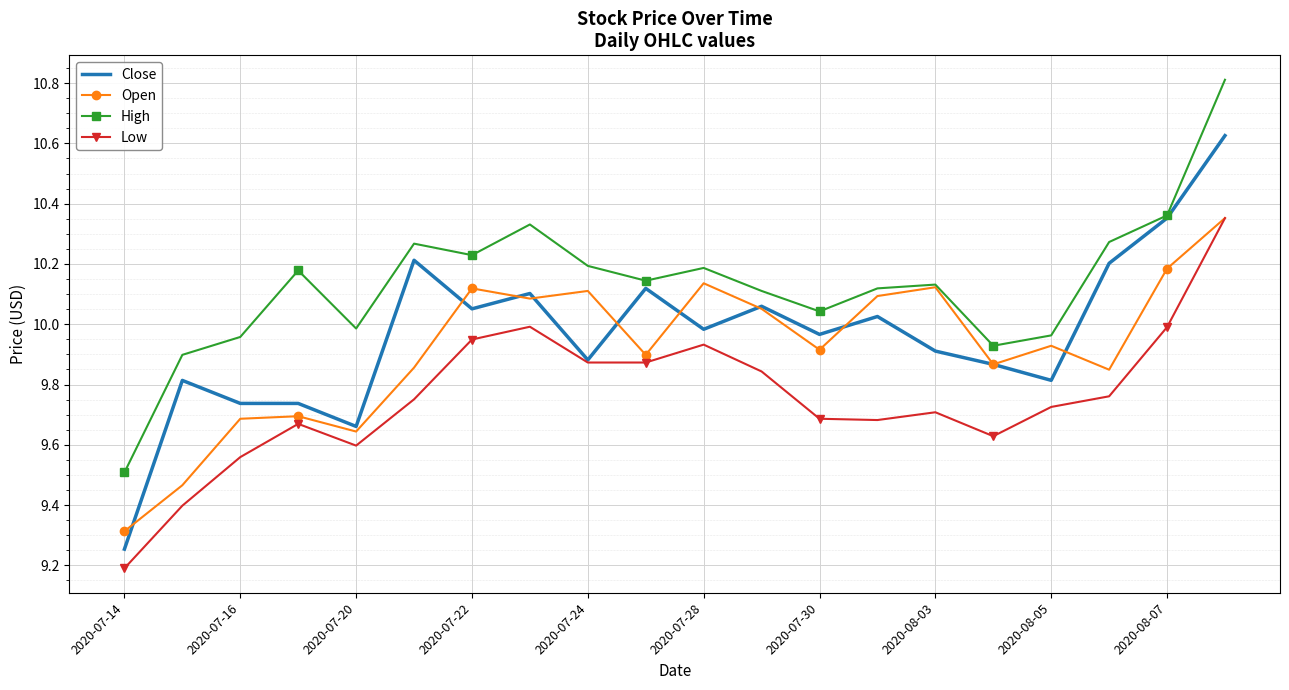

What is the smallest value displayed?

9.2